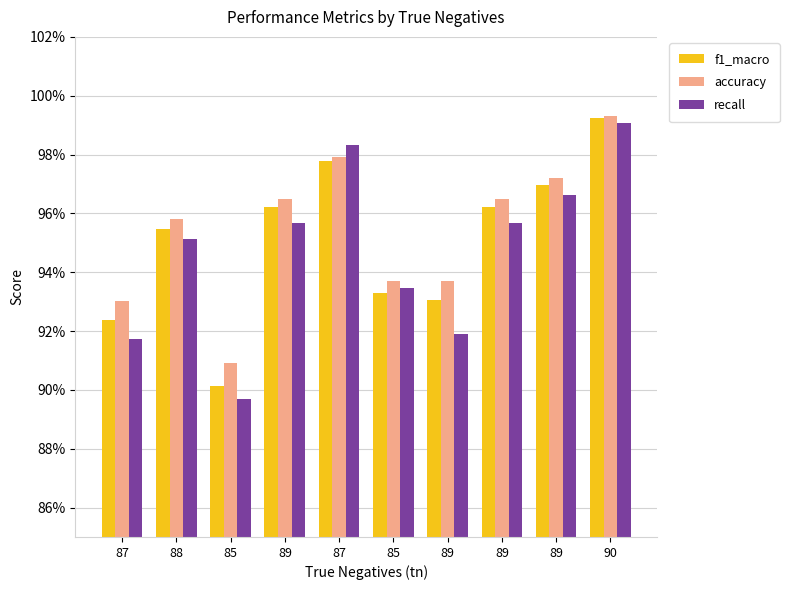

What are all the series names shown in the legend?

f1_macro, accuracy, recall